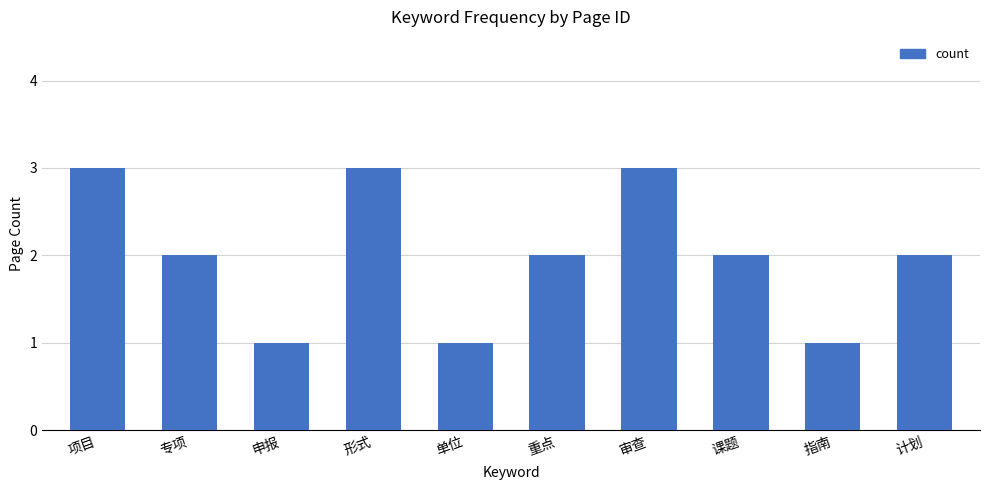

How many categories are shown in the chart?

10